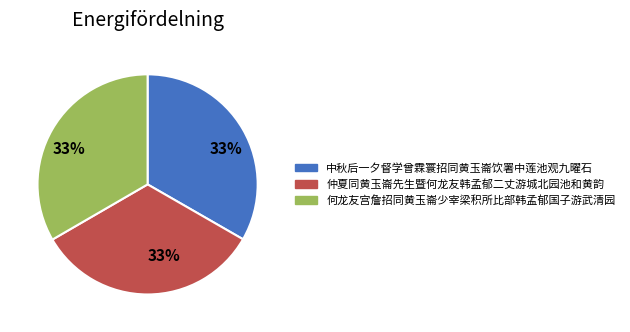

Is there any slice that represents more than half of the pie?

No